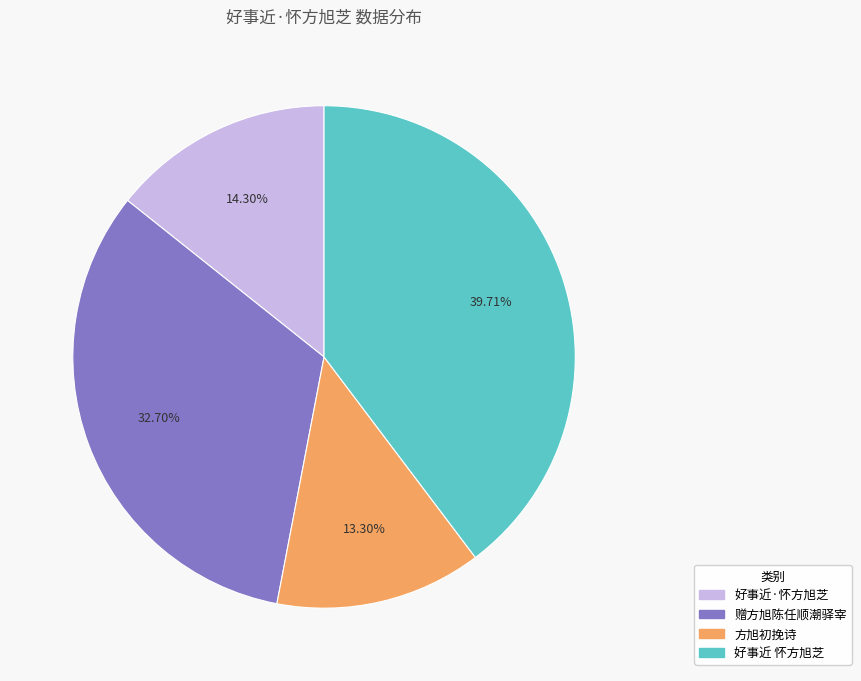

Which slice is the smallest?

方旭初挽诗